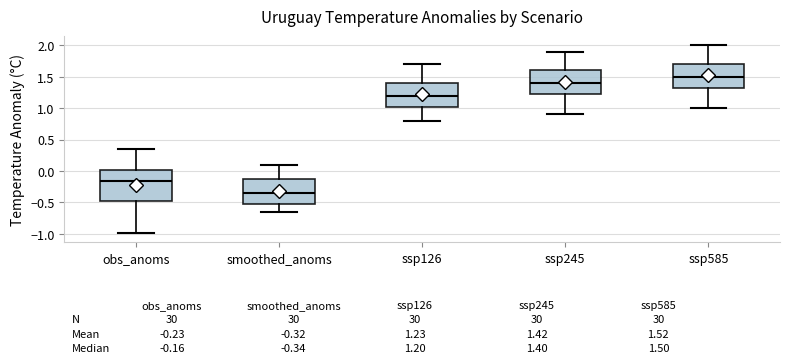

Which box has the highest median line?

ssp585